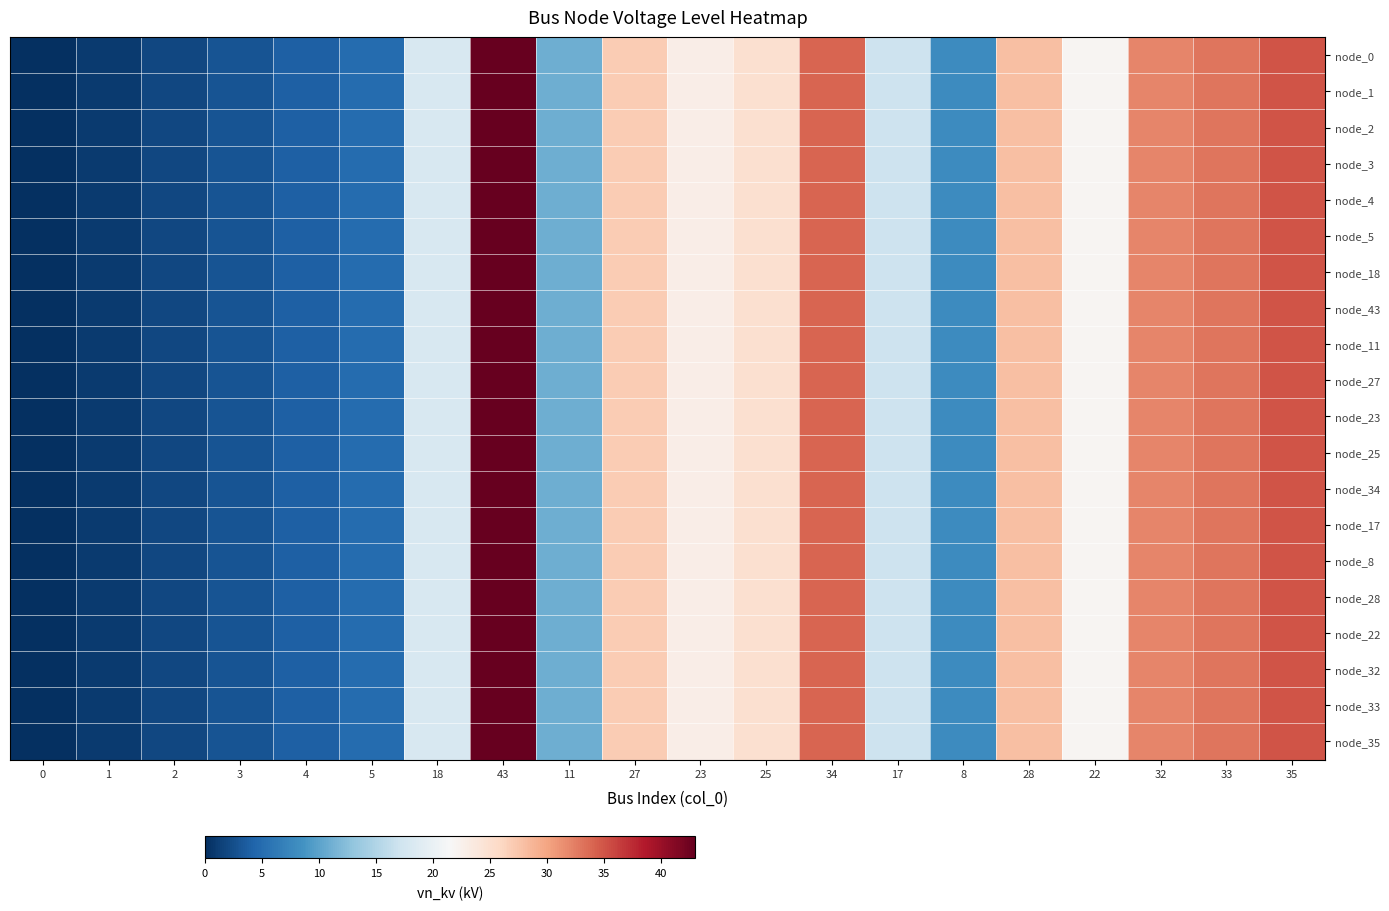

Count the number of data series in this chart.

20